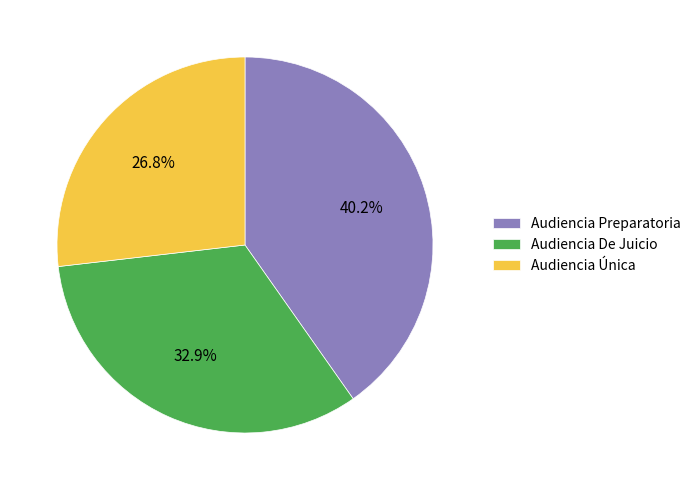

What is the total percentage of Audiencia Única and Audiencia Preparatoria?

67.1%